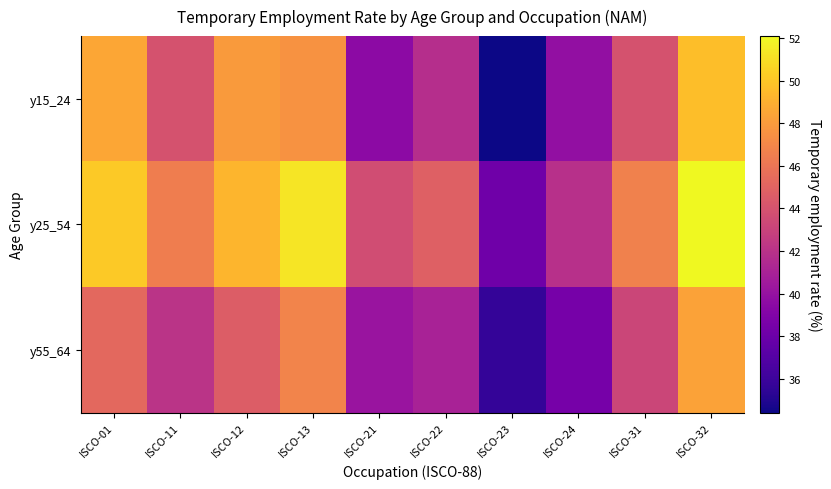

Reading right to left, what are all the values shown in this chart?

y15_24: ISCO-32=49.6	ISCO-31=44.0	ISCO-24=39.8	ISCO-23=34.4	ISCO-22=41.8	ISCO-21=39.6	ISCO-13=47.6	ISCO-12=48.0	ISCO-11=44.0	ISCO-01=48.6
y25_54: ISCO-32=52.1	ISCO-31=46.7	ISCO-24=41.9	ISCO-23=38.2	ISCO-22=44.8	ISCO-21=43.6	ISCO-13=51.3	ISCO-12=49.2	ISCO-11=46.5	ISCO-01=50.1
y55_64: ISCO-32=48.3	ISCO-31=43.2	ISCO-24=38.5	ISCO-23=35.7	ISCO-22=41.0	ISCO-21=40.2	ISCO-13=46.8	ISCO-12=44.6	ISCO-11=42.1	ISCO-01=45.3